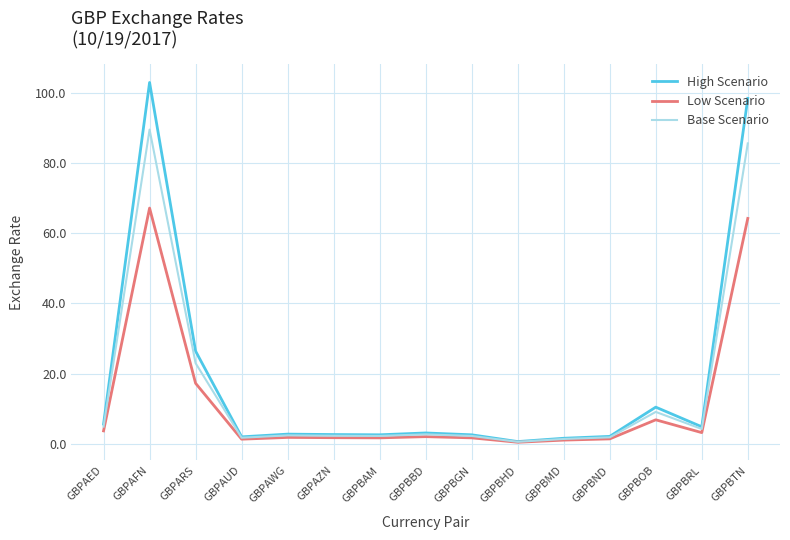

Is the value of Low Scenario at GBPBOB greater than the value of Base Scenario at GBPBND?

Yes